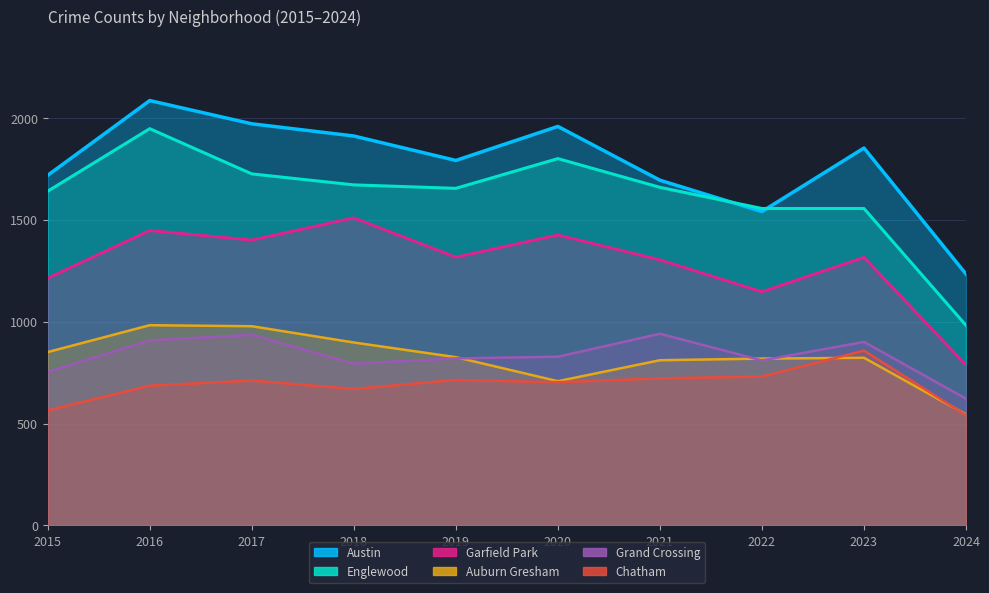

Reading left to right, transcribe all the data shown in this chart.

Austin: 2015=1719	2016=2086	2017=1972	2018=1912	2019=1792	2020=1959	2021=1695	2022=1541	2023=1853	2024=1234
Englewood: 2015=1641	2016=1948	2017=1726	2018=1672	2019=1655	2020=1801	2021=1660	2022=1556	2023=1556	2024=982
Garfield Park: 2015=1214	2016=1448	2017=1401	2018=1510	2019=1317	2020=1426	2021=1304	2022=1147	2023=1316	2024=787
Auburn Gresham: 2015=851	2016=983	2017=978	2018=898	2019=826	2020=708	2021=811	2022=819	2023=823	2024=545
Grand Crossing: 2015=754	2016=908	2017=936	2018=794	2019=820	2020=828	2021=941	2022=810	2023=901	2024=622
Chatham: 2015=565	2016=686	2017=711	2018=670	2019=714	2020=703	2021=722	2022=731	2023=858	2024=541